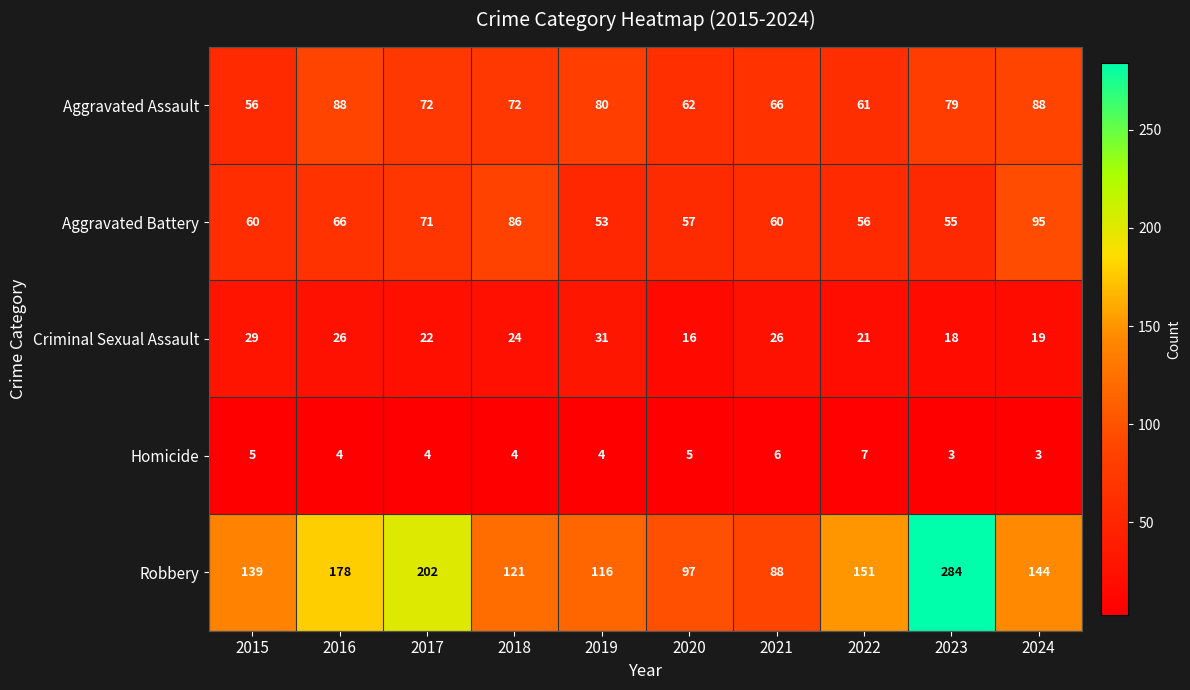

Is it true that Aggravated Battery equals 53 at 2019?

True